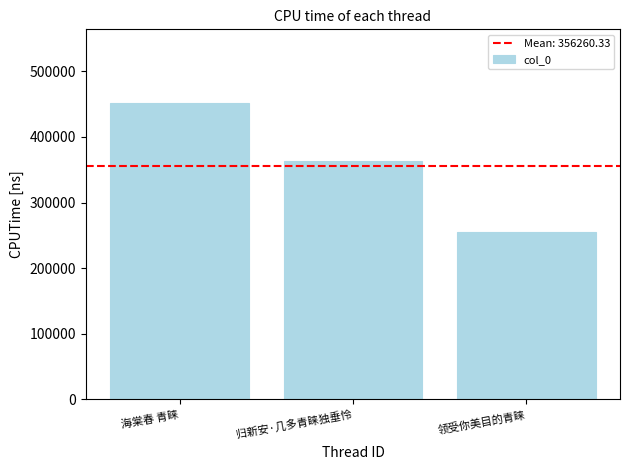

Where does the data first go above 362886?

海棠春 青睐